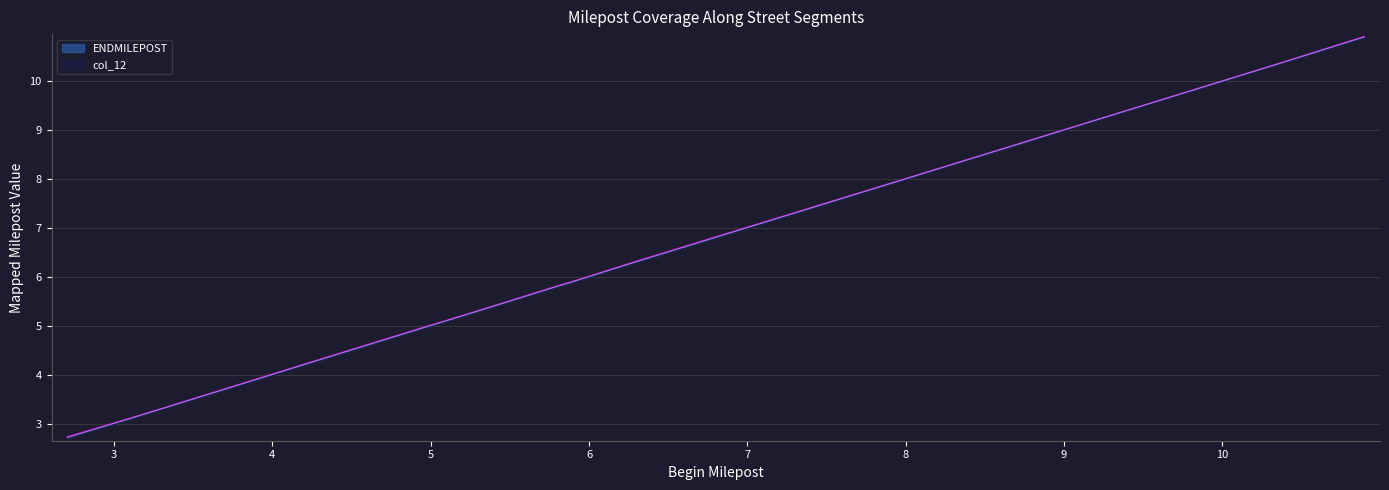

List the series in order of their overall mean, highest first.

ENDMILEPOST, col_12